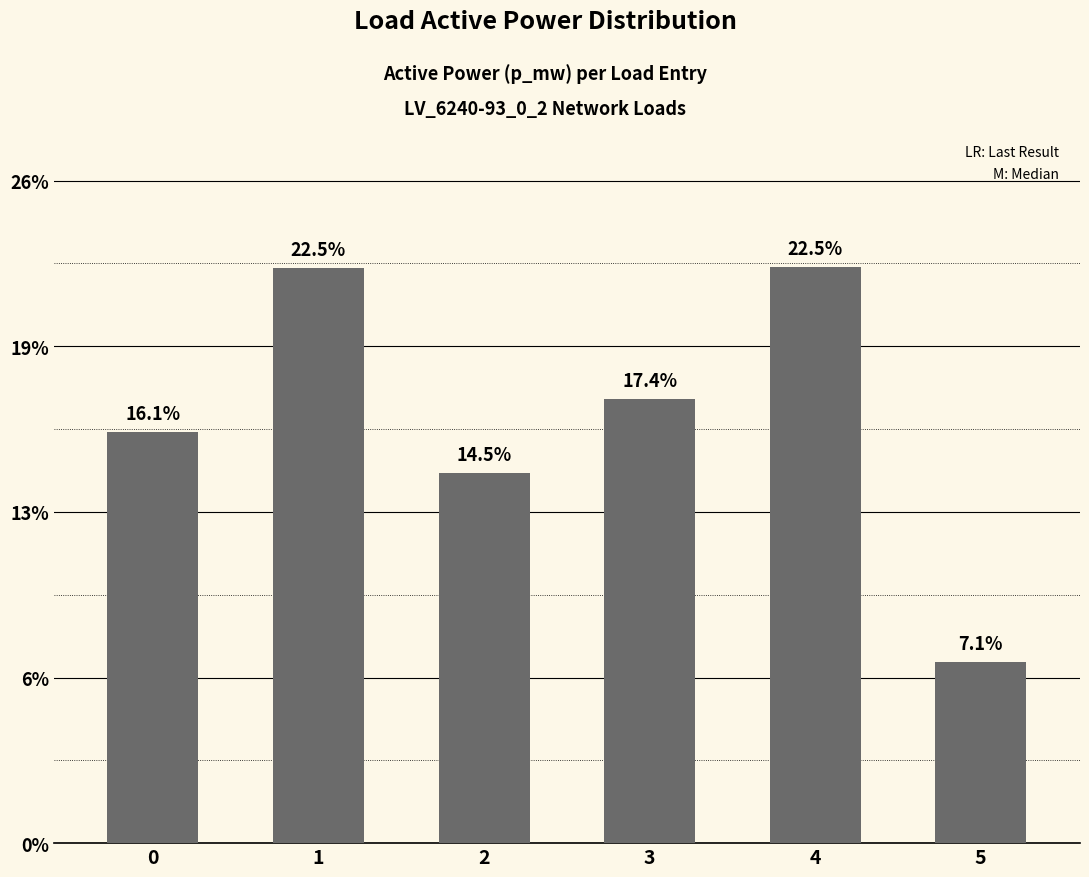

Rank the categories by value from lowest to highest.

5, 2, 0, 3, 1, 4